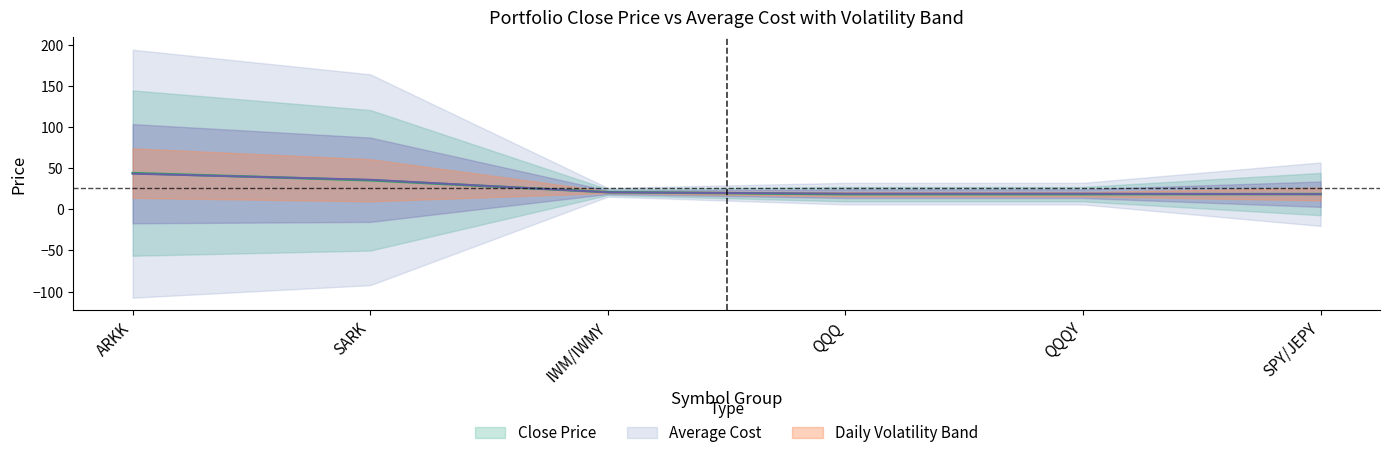

Which series has the largest range (max minus min)?

Close Price